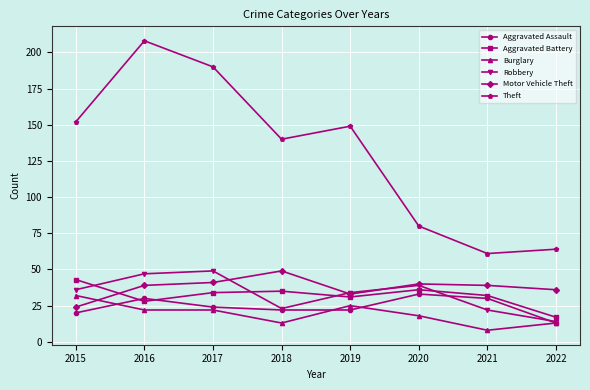

At which category is the sum across all series the highest?

2016